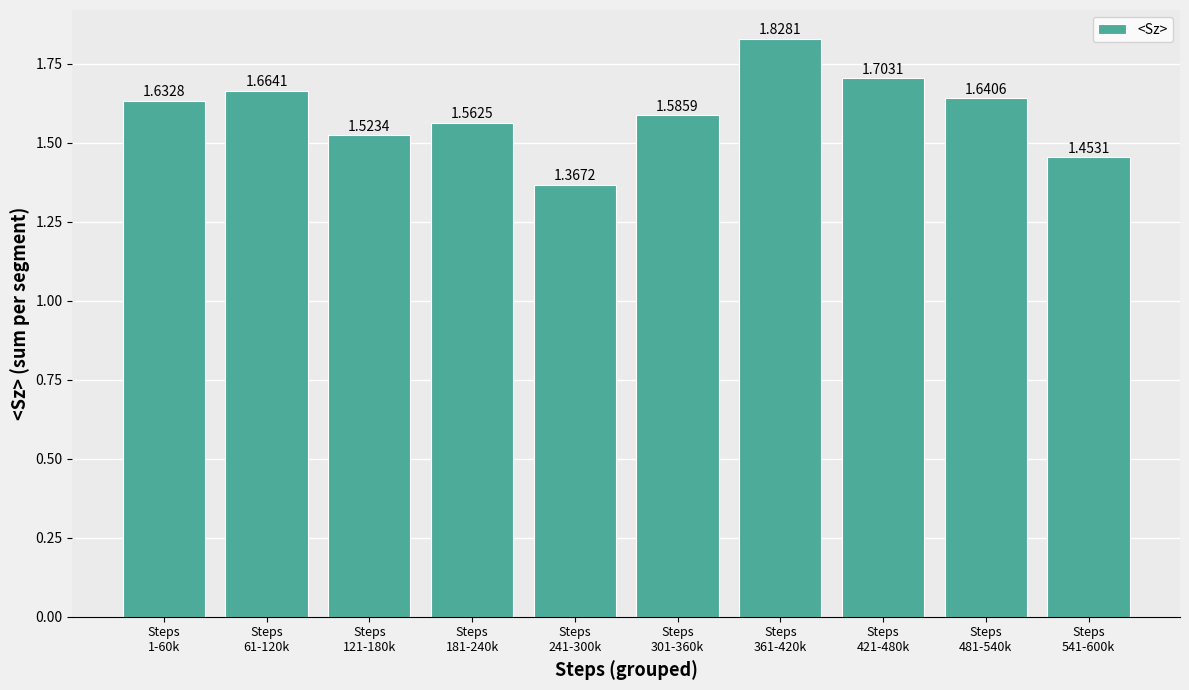

What is the difference between the second highest and minimum values?

0.3